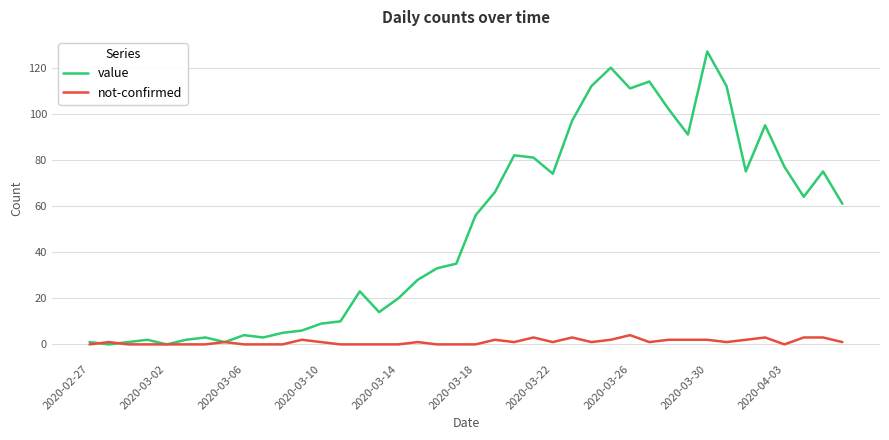

Which series has the largest total across all categories?

value